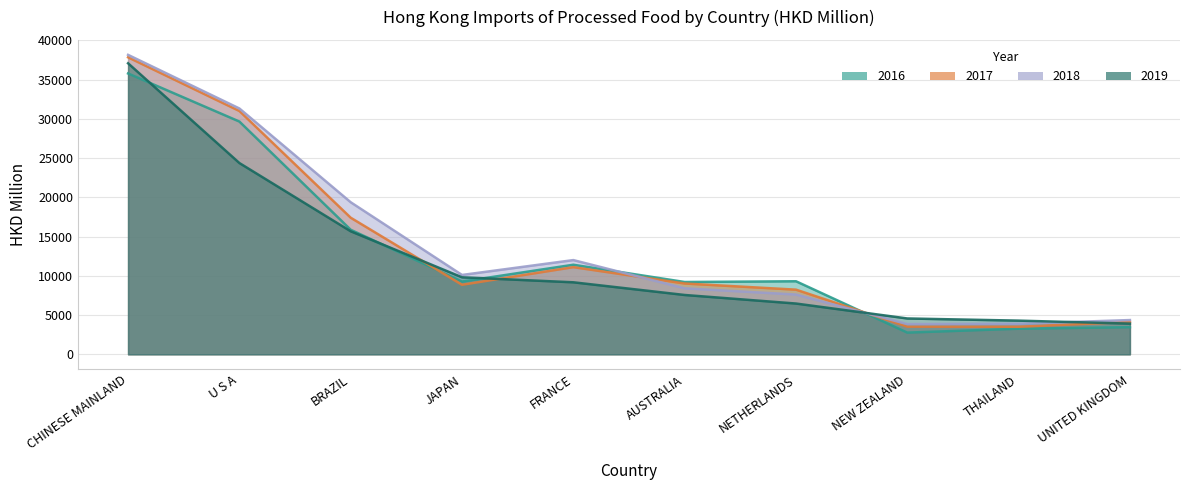

Does the chart have visible grid lines?

Yes